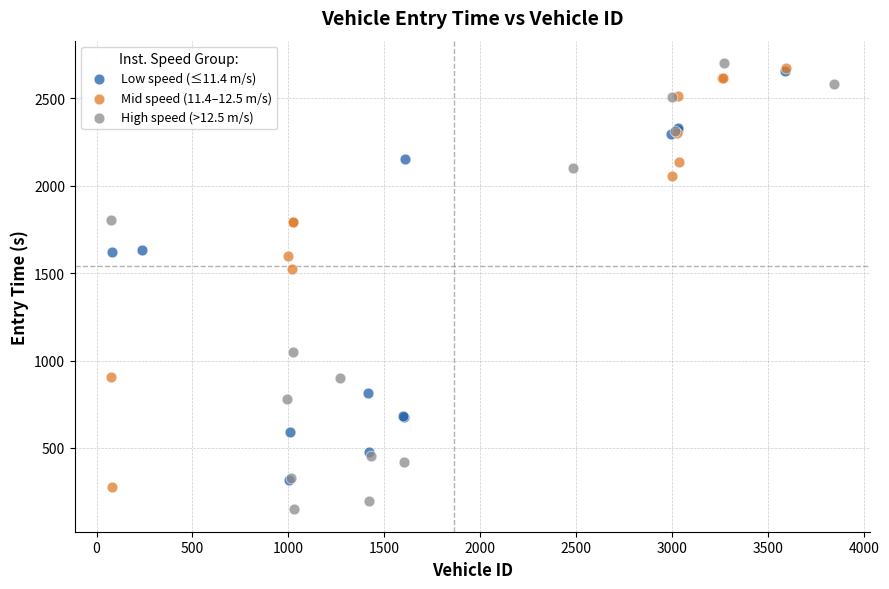

Which series contains the highest Y value?

High speed (>12.5 m/s)